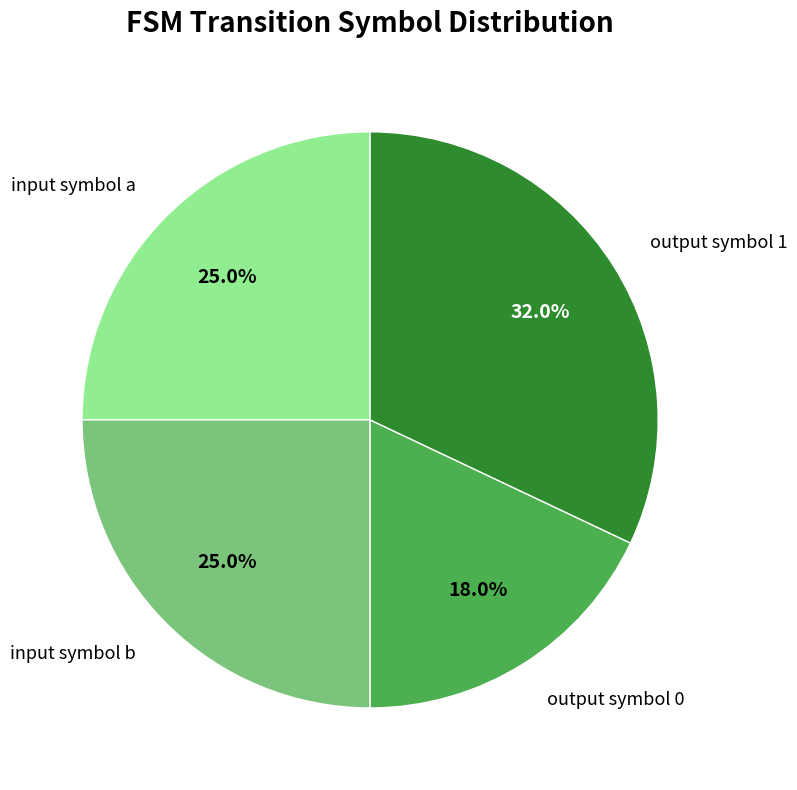

What is the largest slice in the pie chart?

output symbol 1